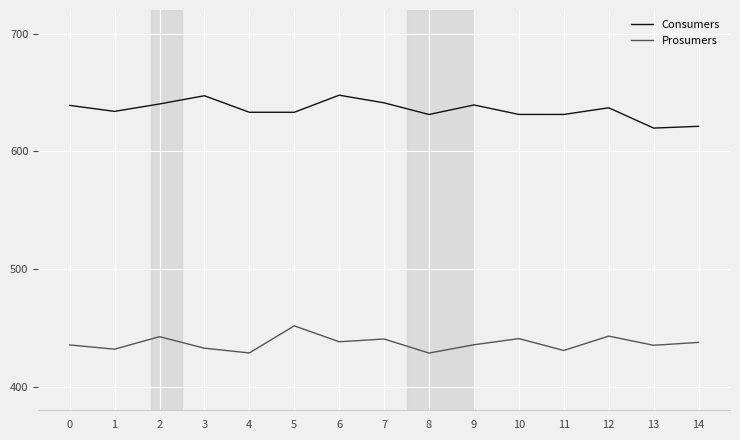

What is the difference between the Consumers values at 1 and 7?

7.2